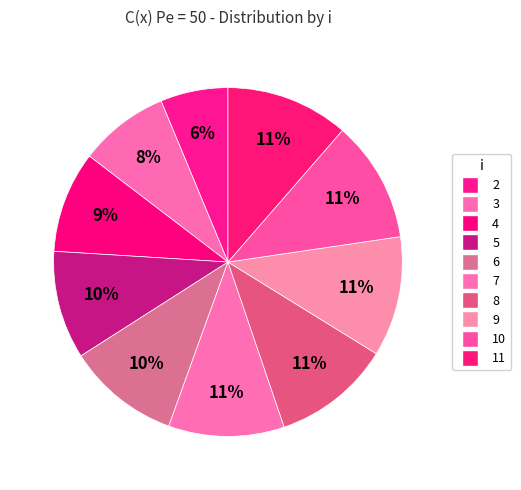

Which has a higher value, 2 or 5?

5